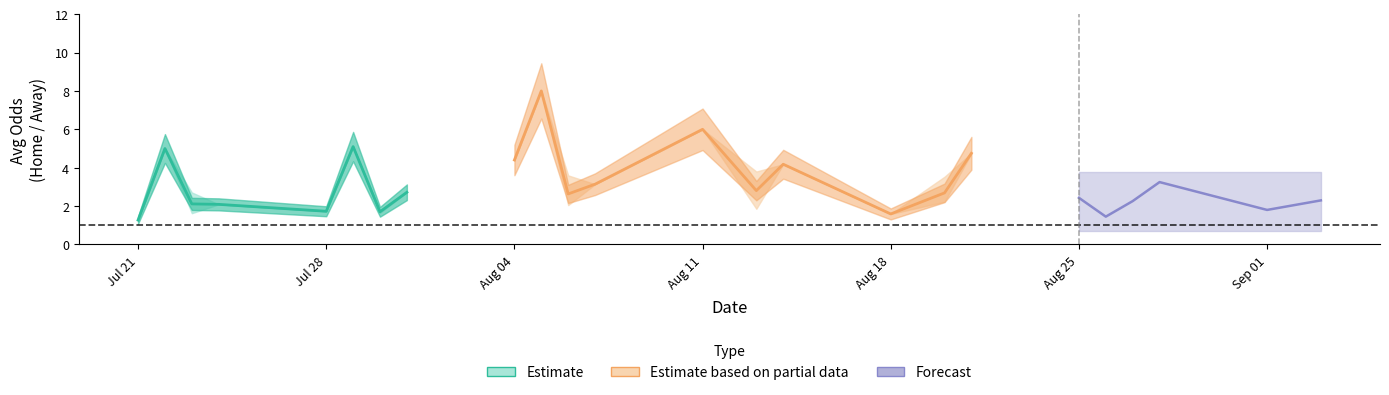

Is this an area chart (filled region under the line)?

No